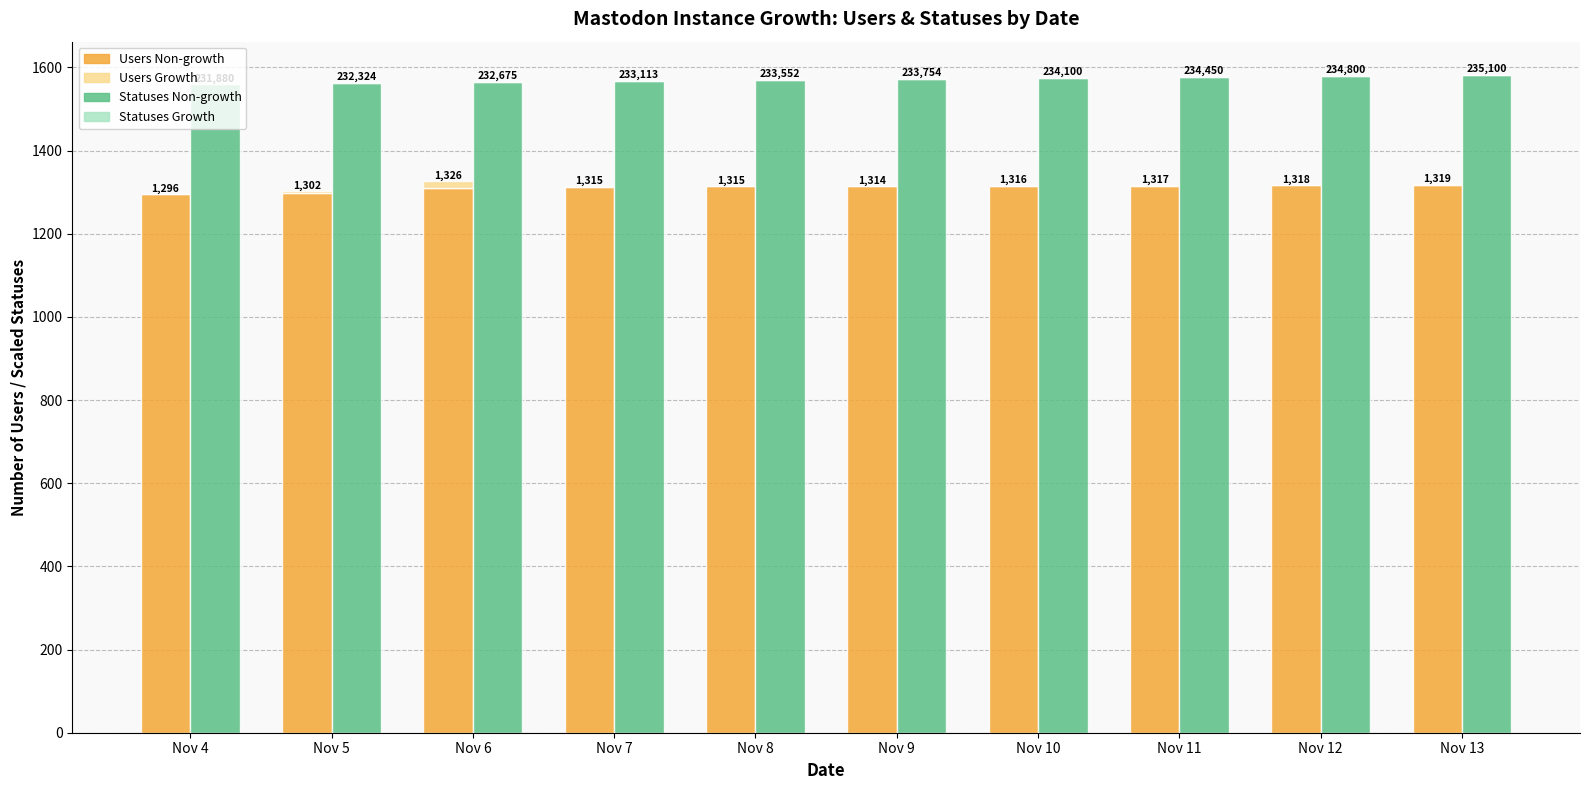

At which category is the sum across all series the highest?

Nov 13